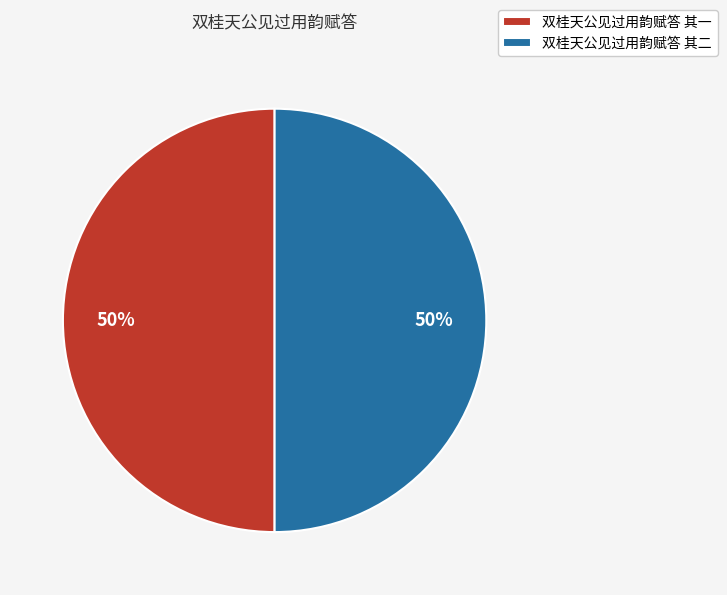

Approximately how many times larger is the value at 双桂天公见过用韵赋答 其一 compared to 双桂天公见过用韵赋答 其二?

1.0